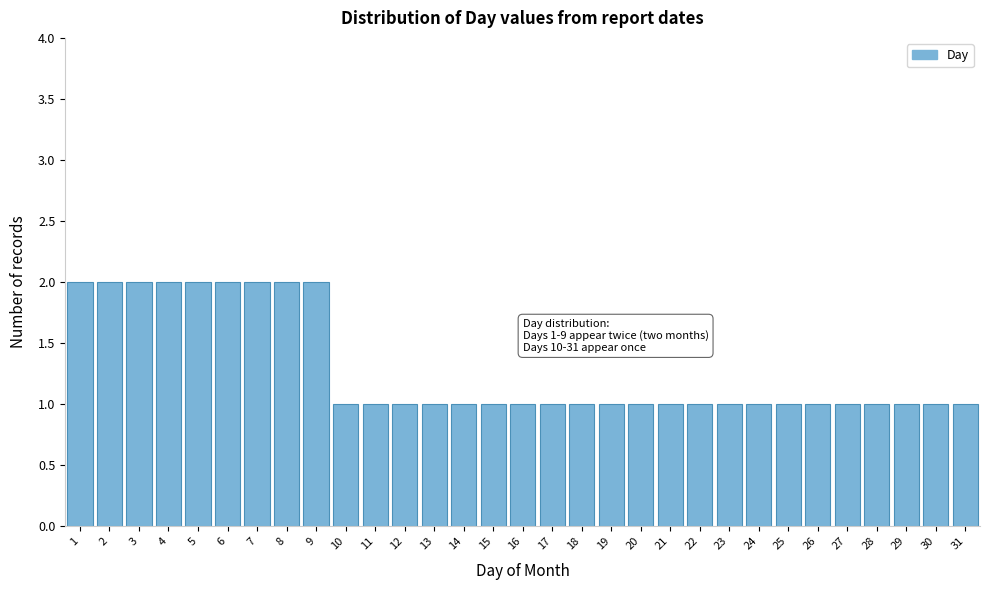

True or false: the data shows 0 at 26.

False